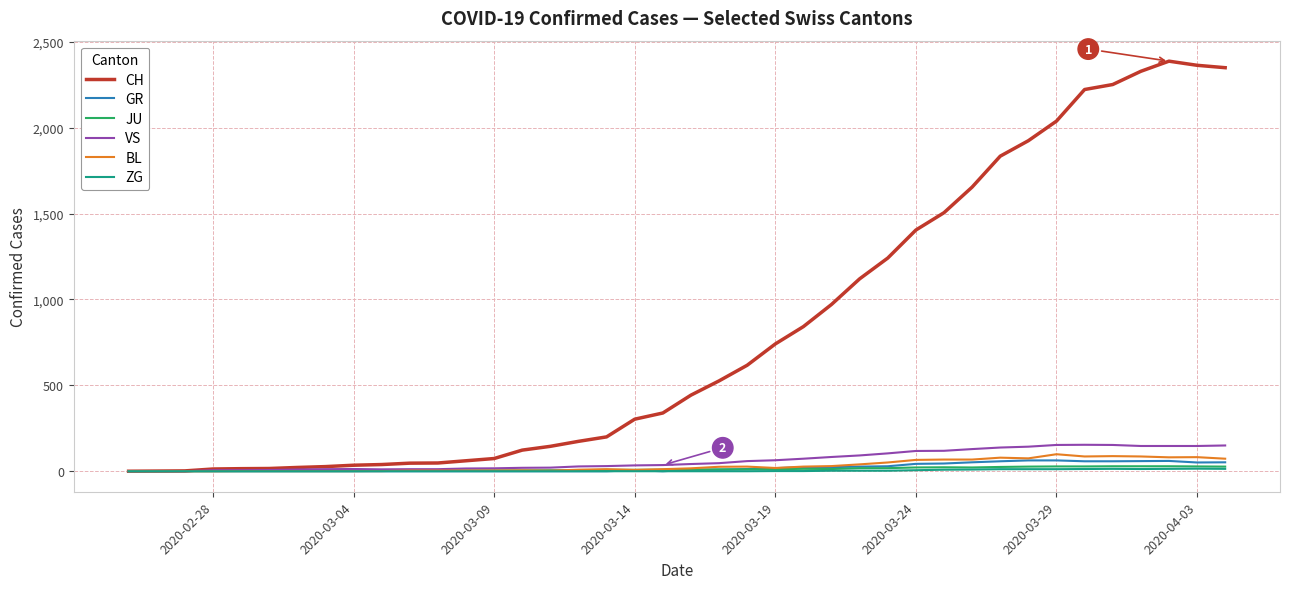

What is the difference between the maximum and second lowest values in the BL series?

99